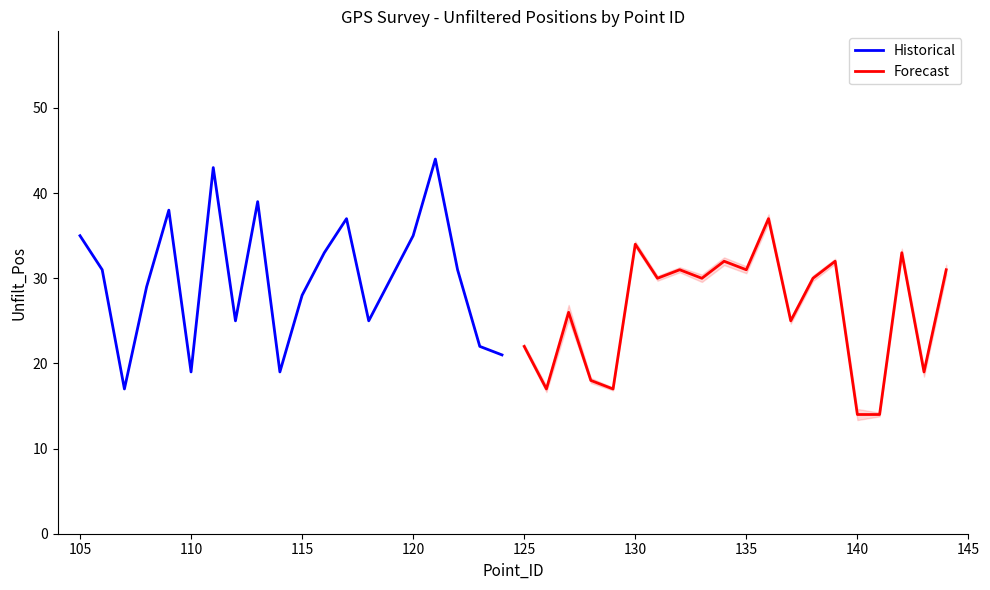

Reading left to right, extract all data points from this chart.

Historical: 35	31	17	29	38	19	43	25	39	19	28	33	37	25	30	35	44	31	22	21
Forecast: 22	17	26	18	17	34	30	31	30	32	31	37	25	30	32	14	14	33	19	31